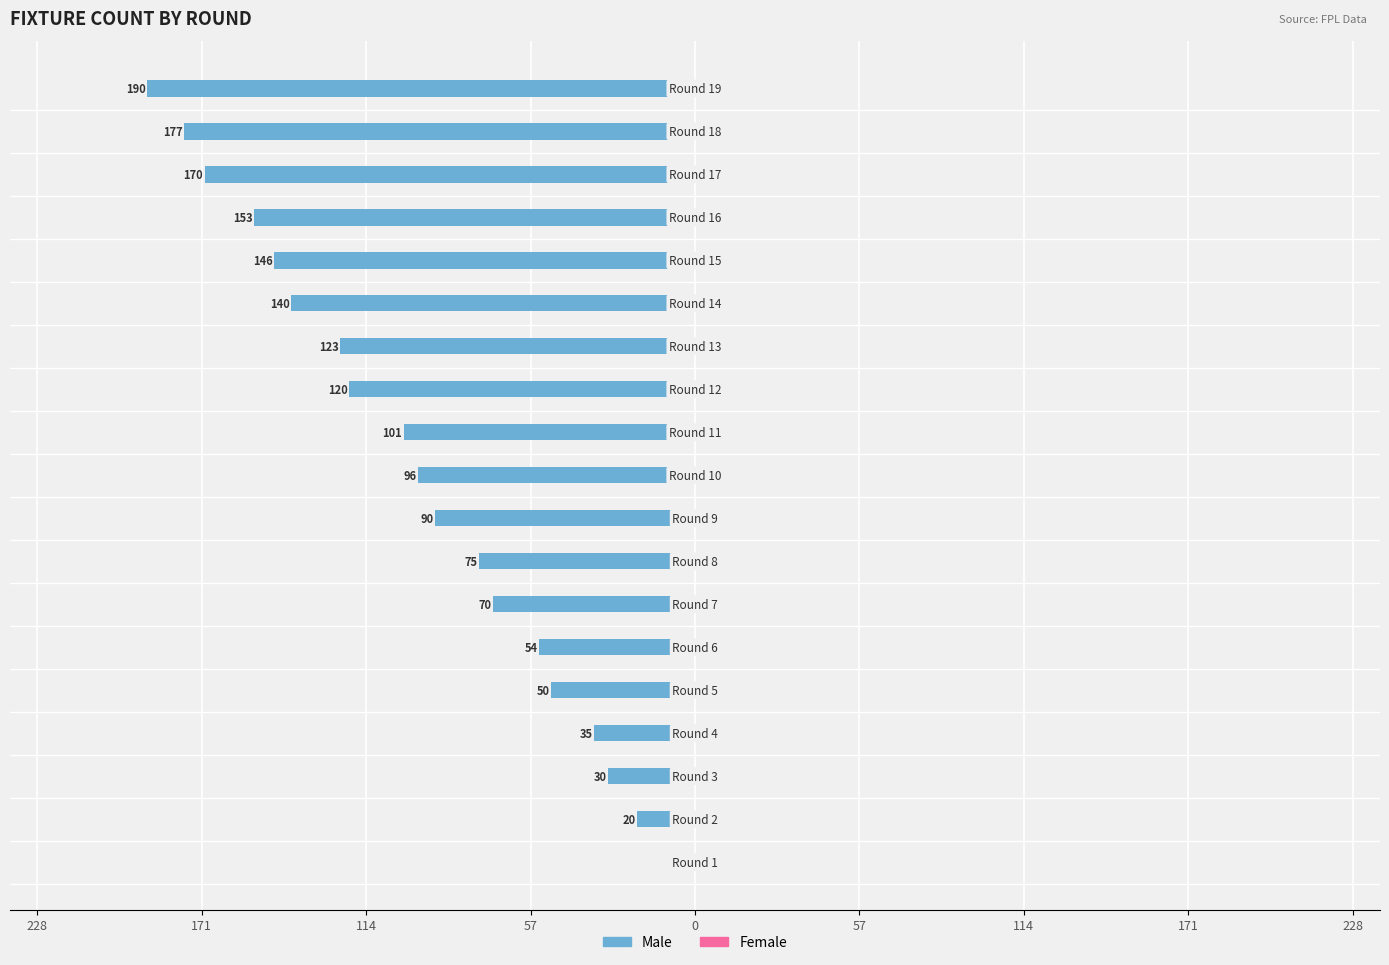

What is the value of the Female bar at the 14th from the left?

1